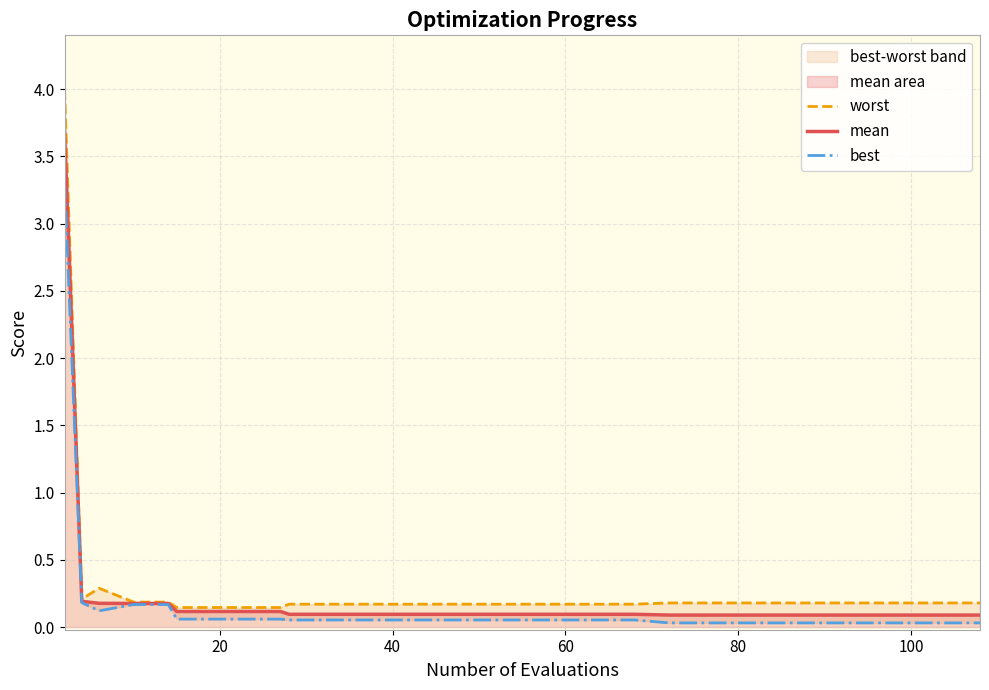

What is the value of the worst point at the 17th from the left?

0.2